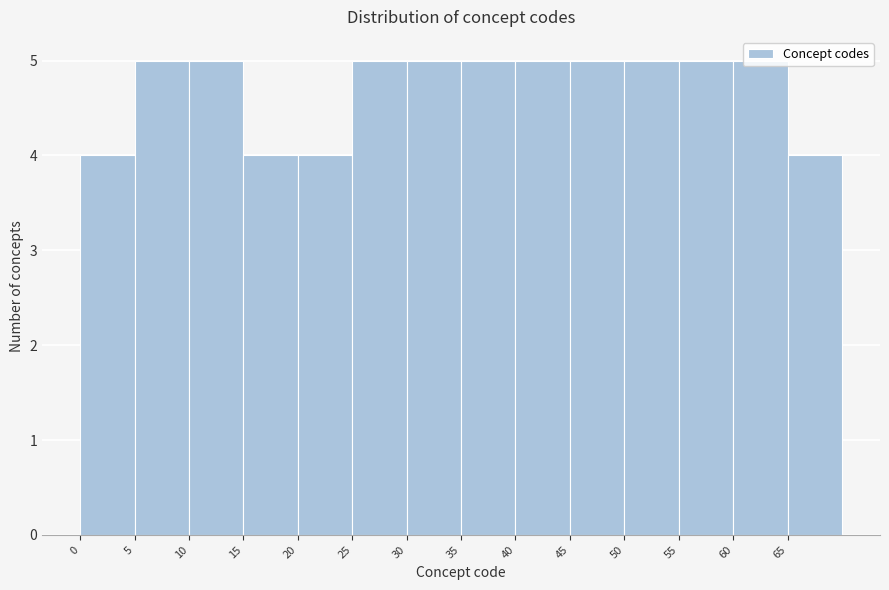

What is the height of the bar covering 60 to 65 on the x-axis? The values are not printed on the chart, so give them approximately, as read against the axis.

5